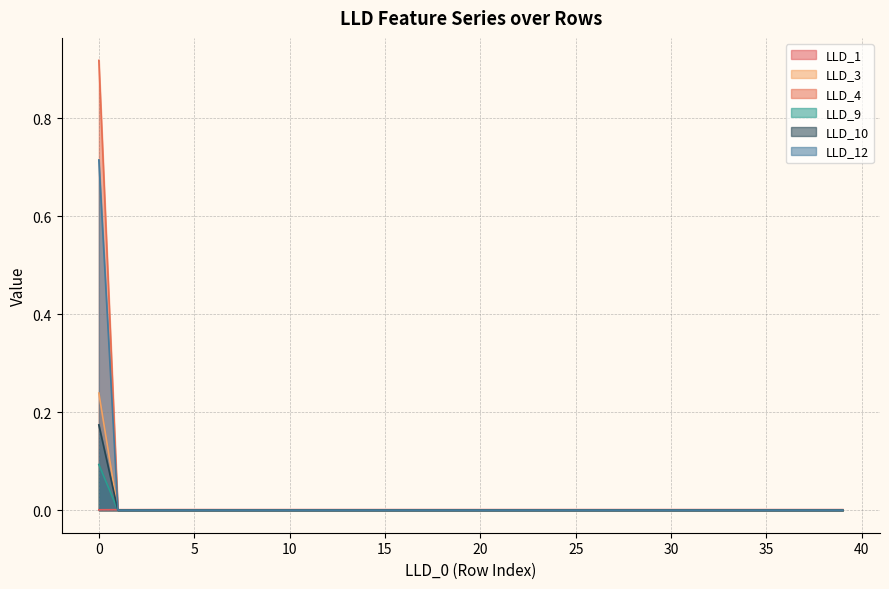

True or false: LLD_9 has more than 2 interior local peaks.

False